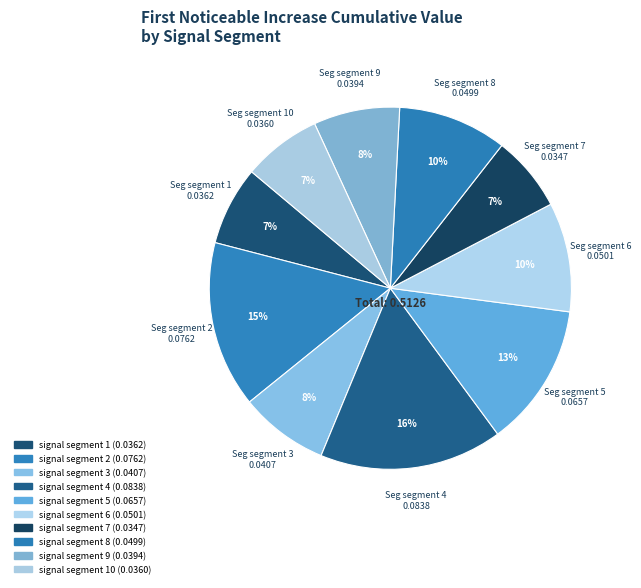

Count the number of slices in the pie.

10